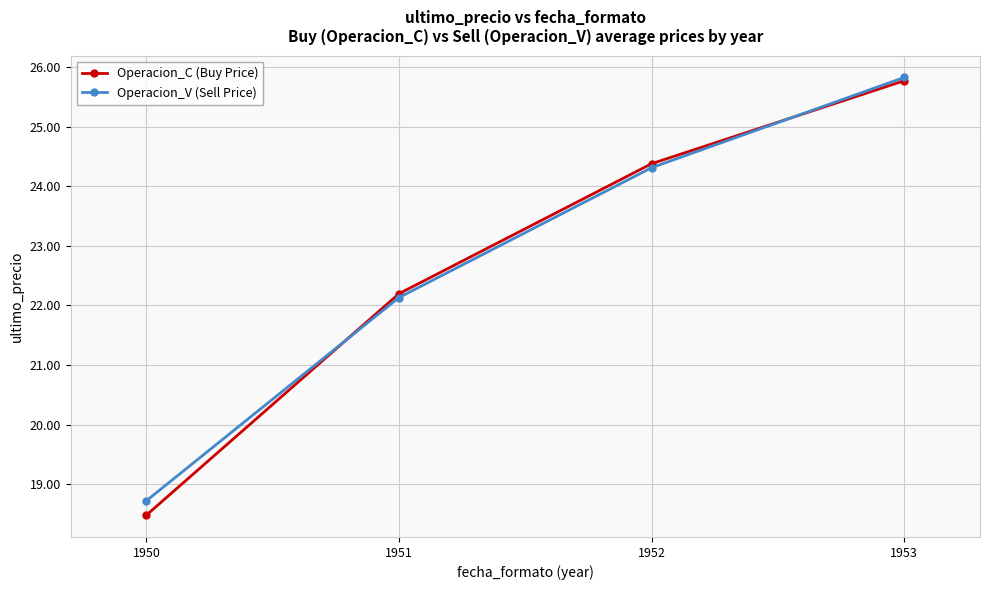

What is the value of the Operacion_C (Buy Price) point at the 3rd from the left?

24.4